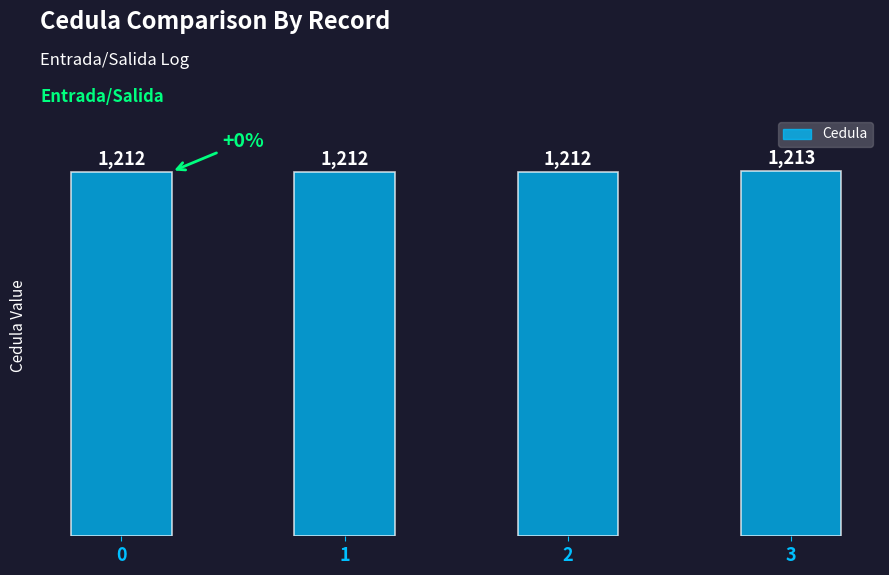

Reading left to right, transcribe all the data shown in this chart.

1212	1212	1212	1213